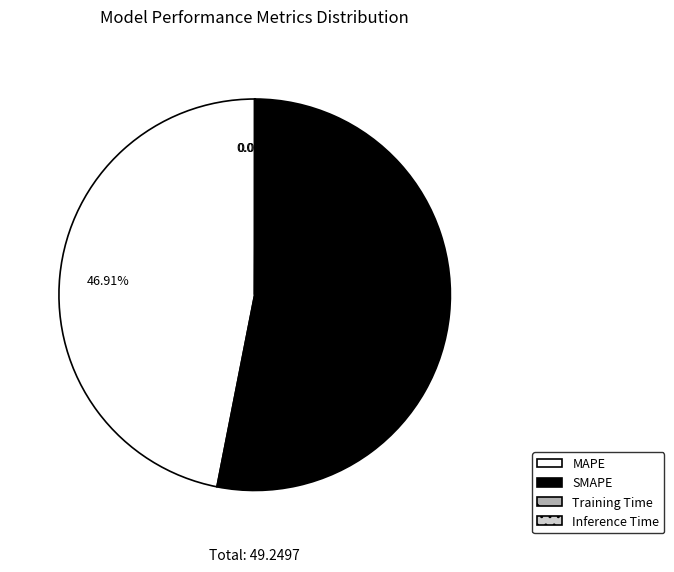

To the nearest percent, what is the combined percentage of MAPE and SMAPE?

100%